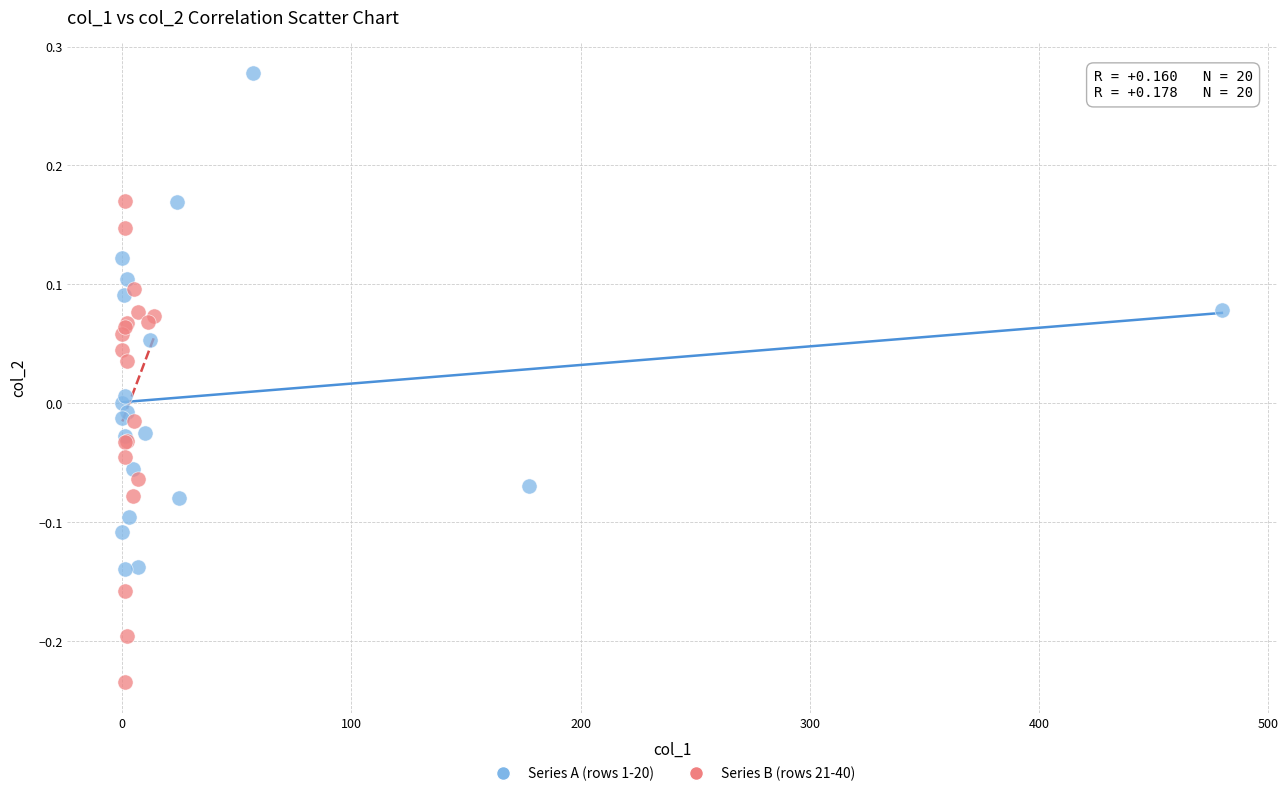

Which series reaches the minimum Y coordinate?

Series B (rows 21-40)